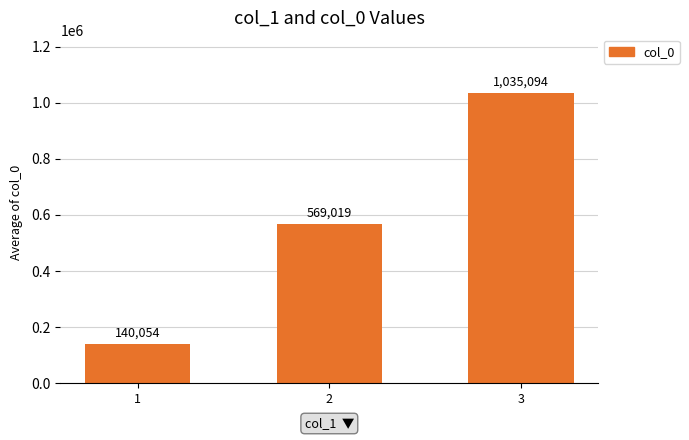

What is the average value?

581389